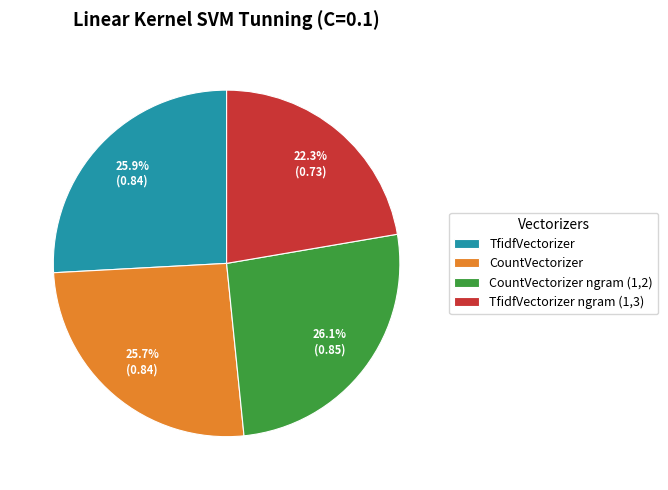

To the nearest percent, what portion does TfidfVectorizer represent?

26%